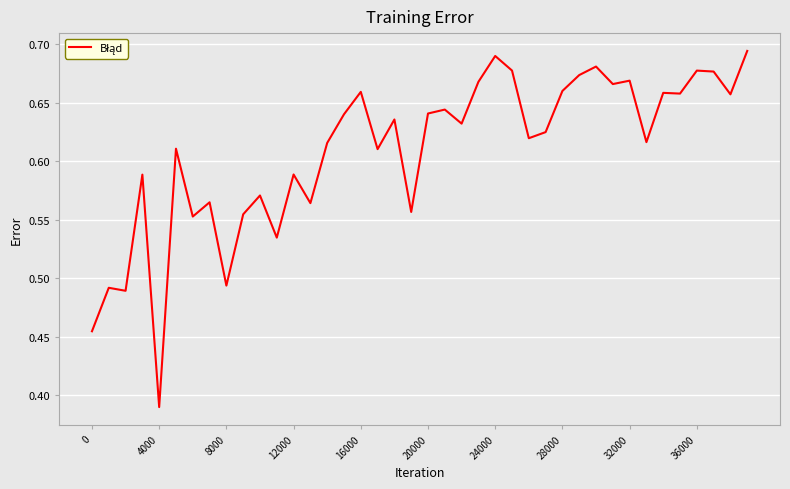

What is the difference between the maximum and minimum values?

0.3